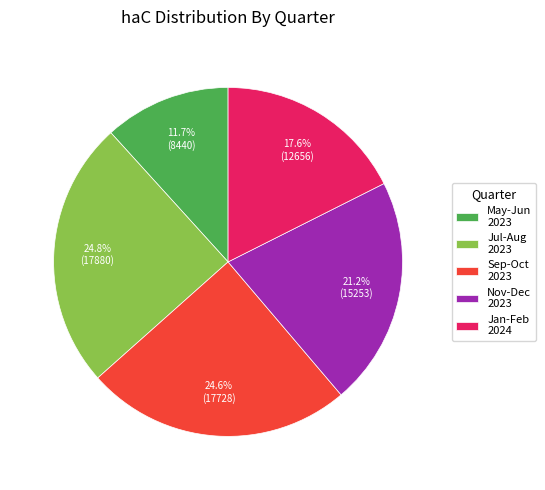

What is the ratio of the value at Jan-Feb 2024 to the value at Sep-Oct 2023?

0.7